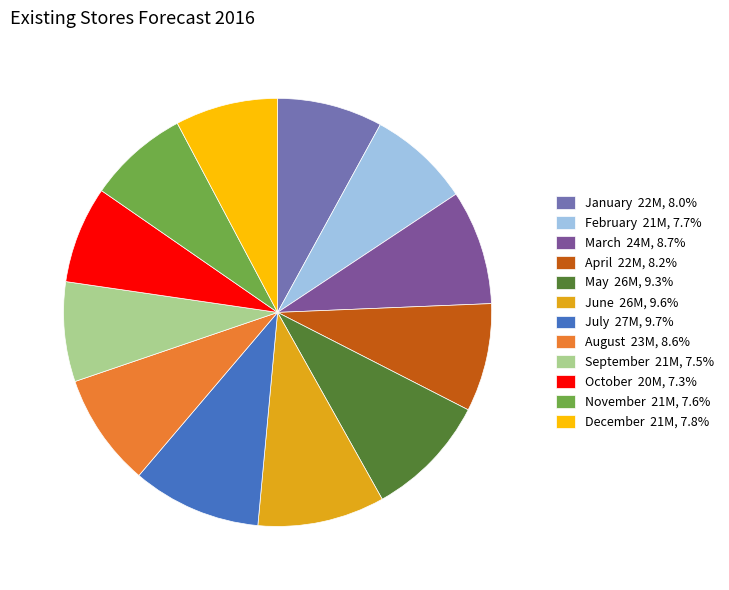

Do August 23M, 8.6% and September 21M, 7.5% together represent more than half of the pie?

No